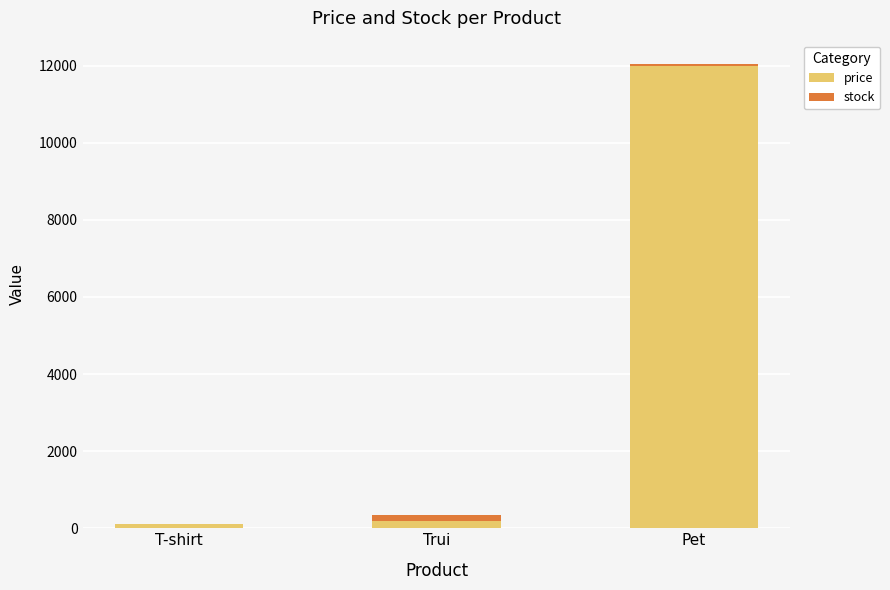

Which category has the highest value in the price series?

Pet